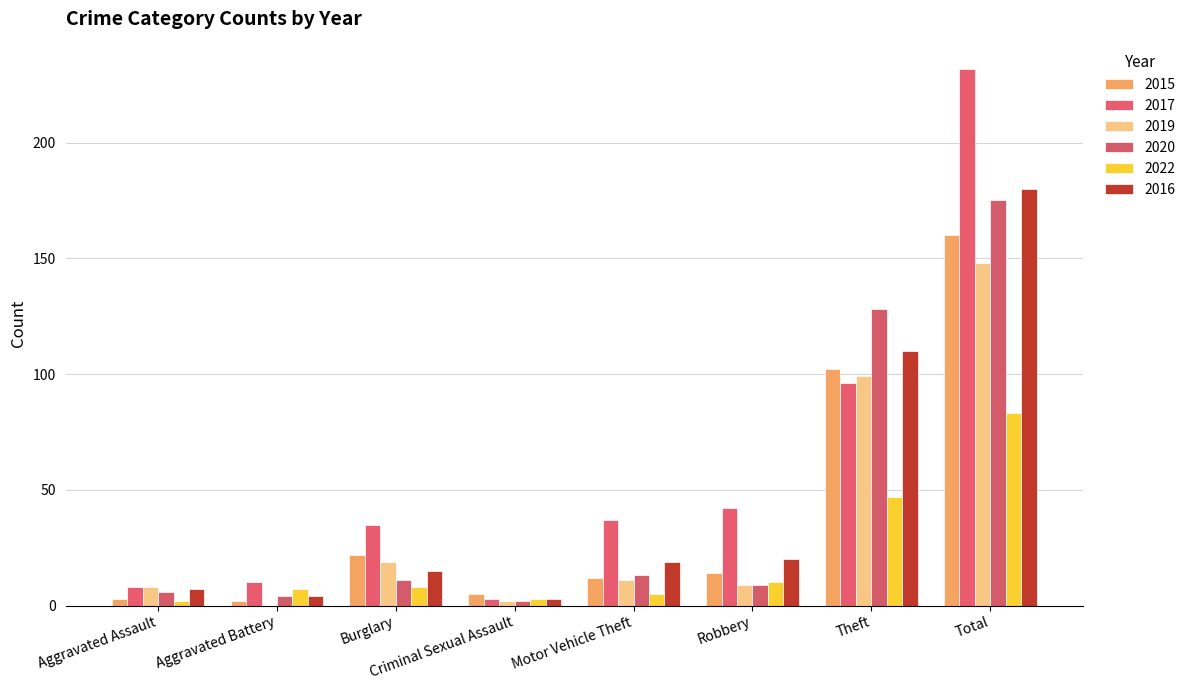

What is the label of the 1st bar from the left?

Aggravated Assault